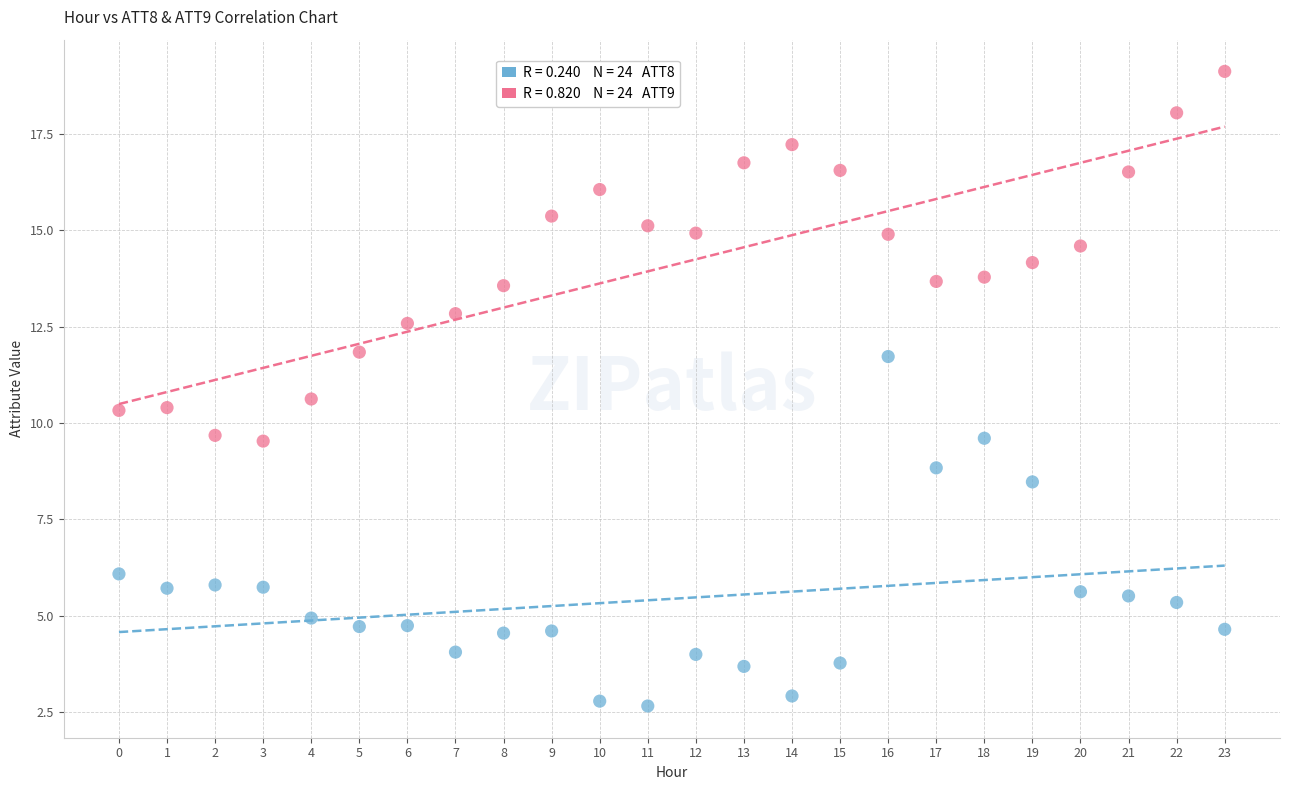

Across all data points, what is the range of Y values (max minus min)?

16.5